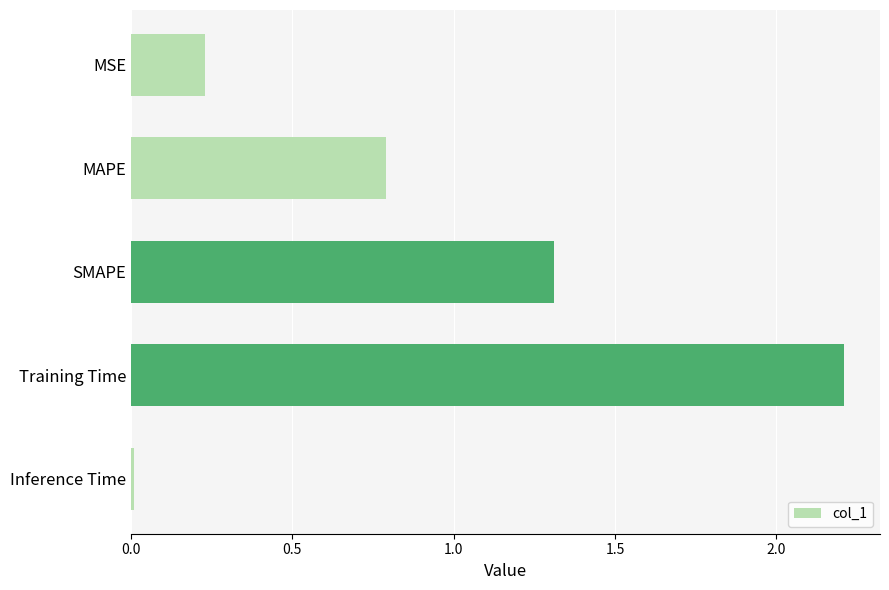

How many bars are there in total?

5